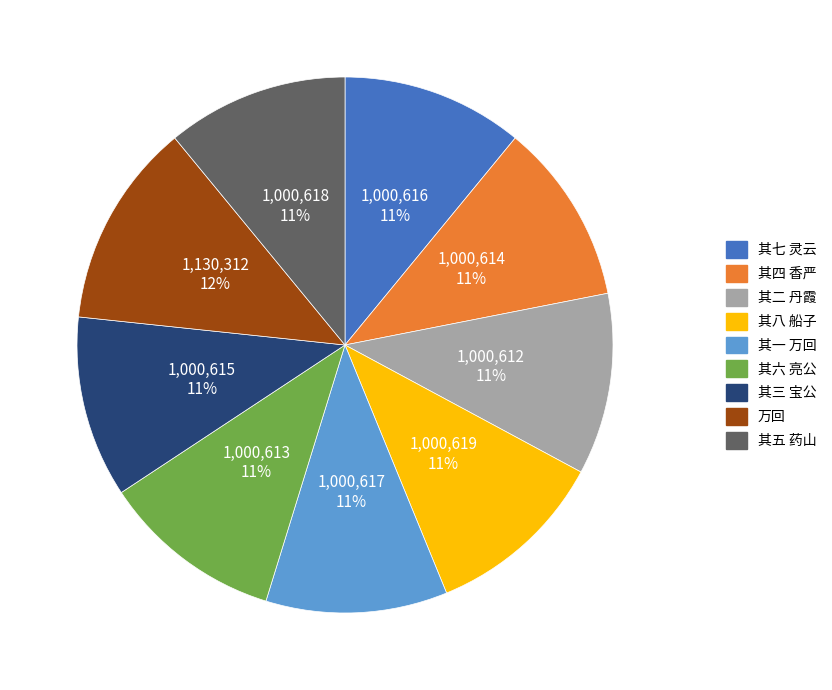

To the nearest percent, what is the combined percentage of 其二 丹霞 and 其一 万回?

22%